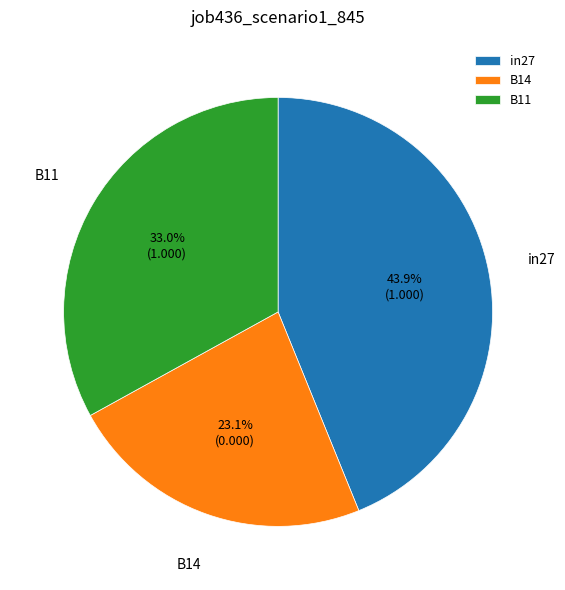

What percentage is the in27 slice, to the nearest percent?

44%